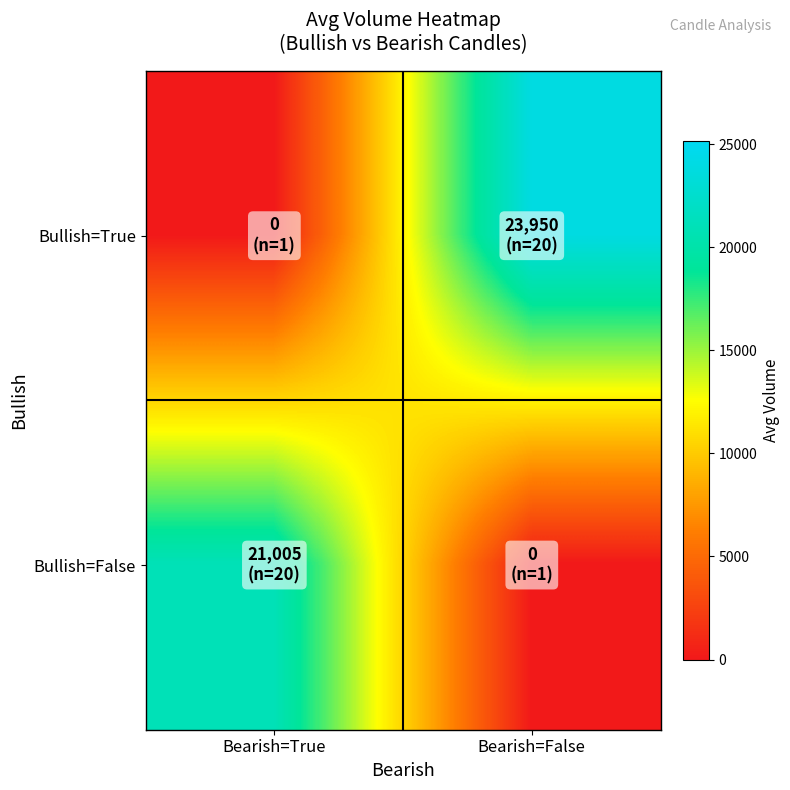

Reading left to right, list all the values displayed in this chart.

Bullish=True: Bearish=True=0.0	Bearish=False=23949.9
Bullish=False: Bearish=True=21004.8	Bearish=False=0.0